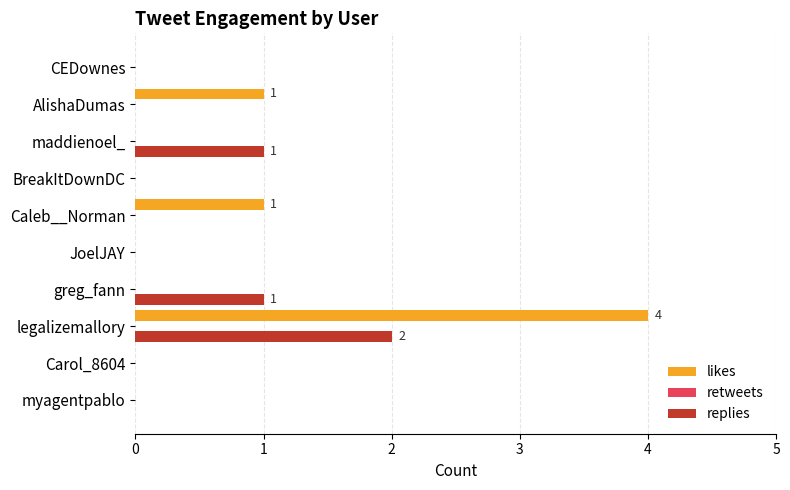

Which series has the largest total across all categories?

likes